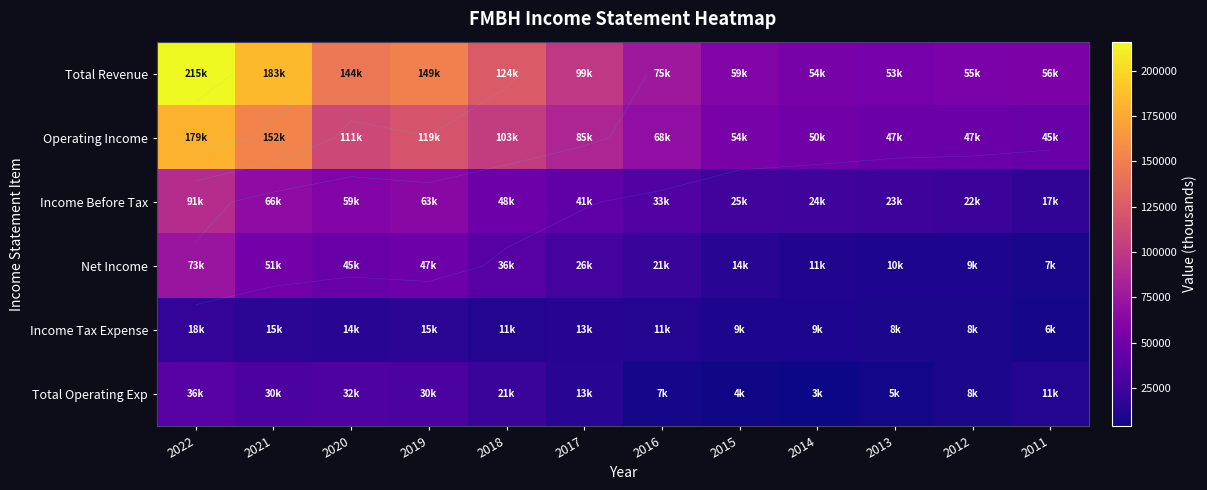

At how many categories does at least one series exceed 210464?

1